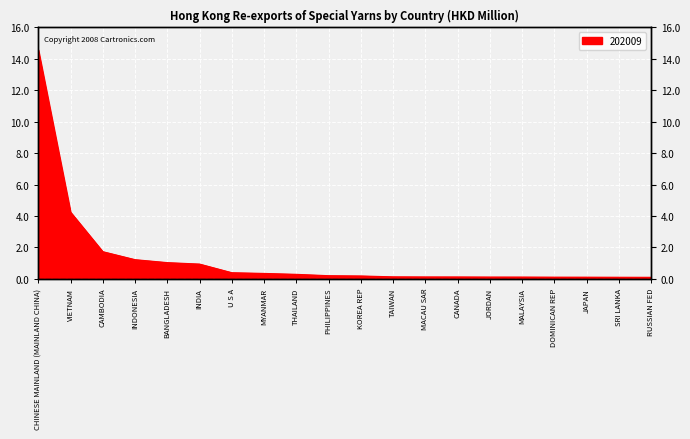

Reading left to right, list all the values displayed in this chart.

14.6	4.2	1.7	1.2	1.0	0.9	0.4	0.3	0.3	0.2	0.2	0.1	0.1	0.1	0.1	0.1	0.1	0.1	0.1	0.1